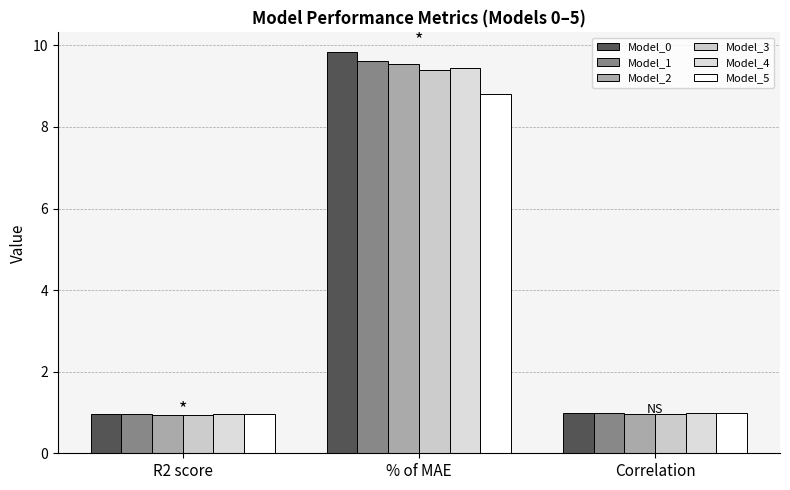

How many distinct data groups are displayed?

6